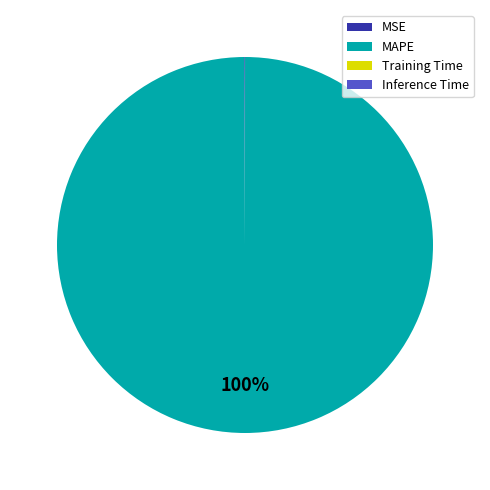

To the nearest percent, what portion does MAPE represent?

100%